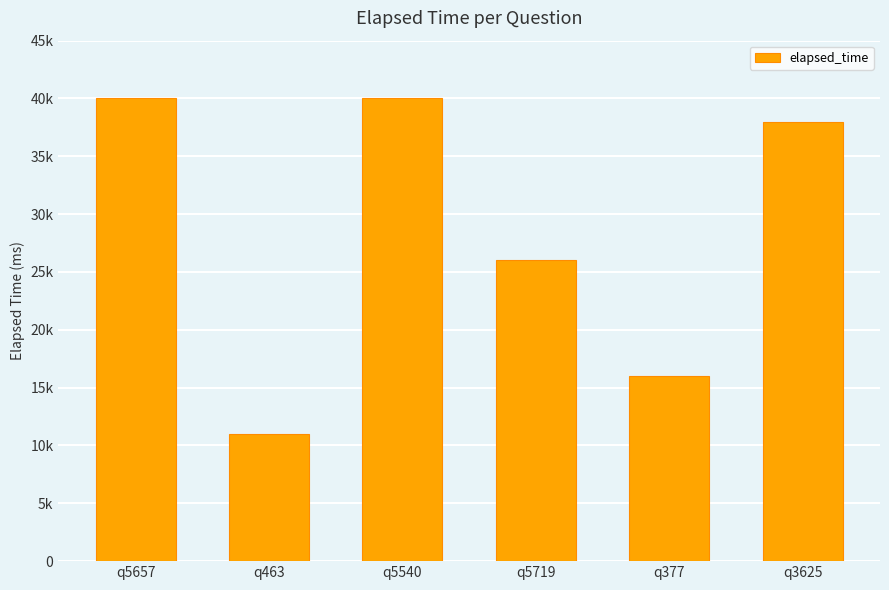

What is the change in value from q463 to q377?

+5000